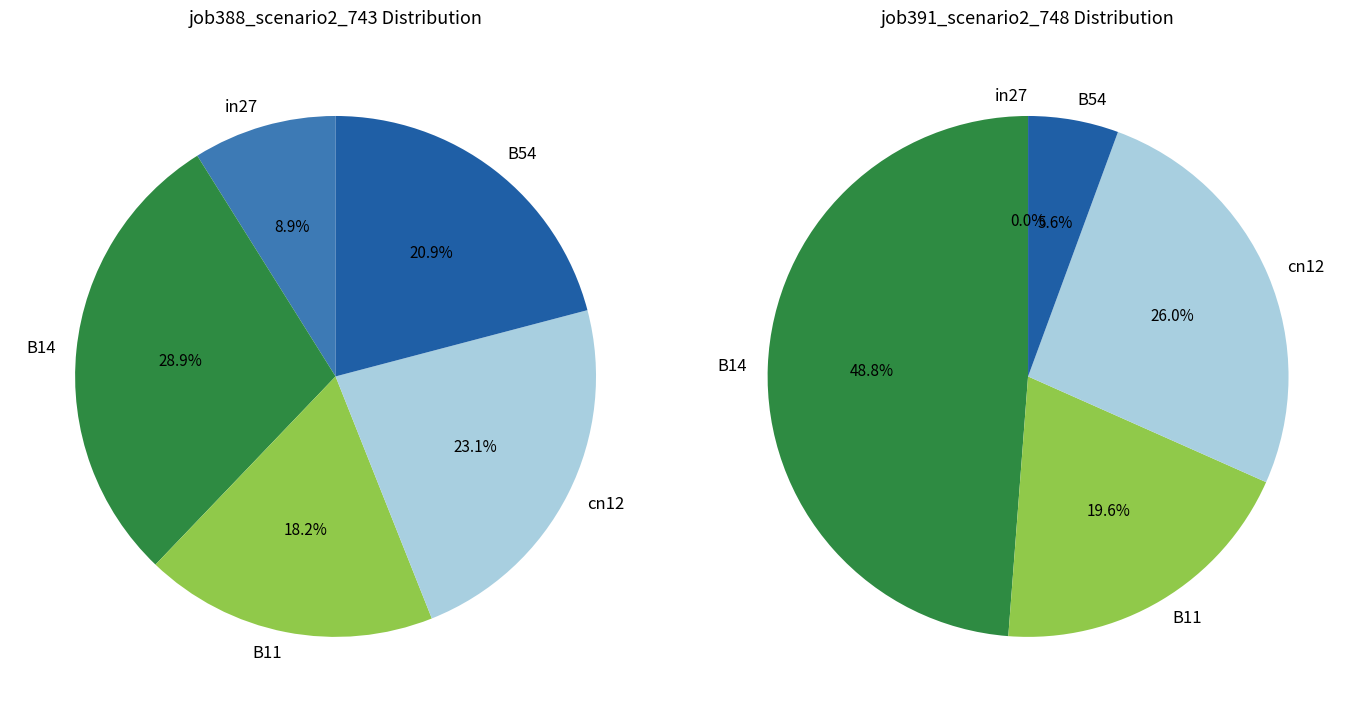

Which series changed the most between B14 and B11?

job391_scenario2_748